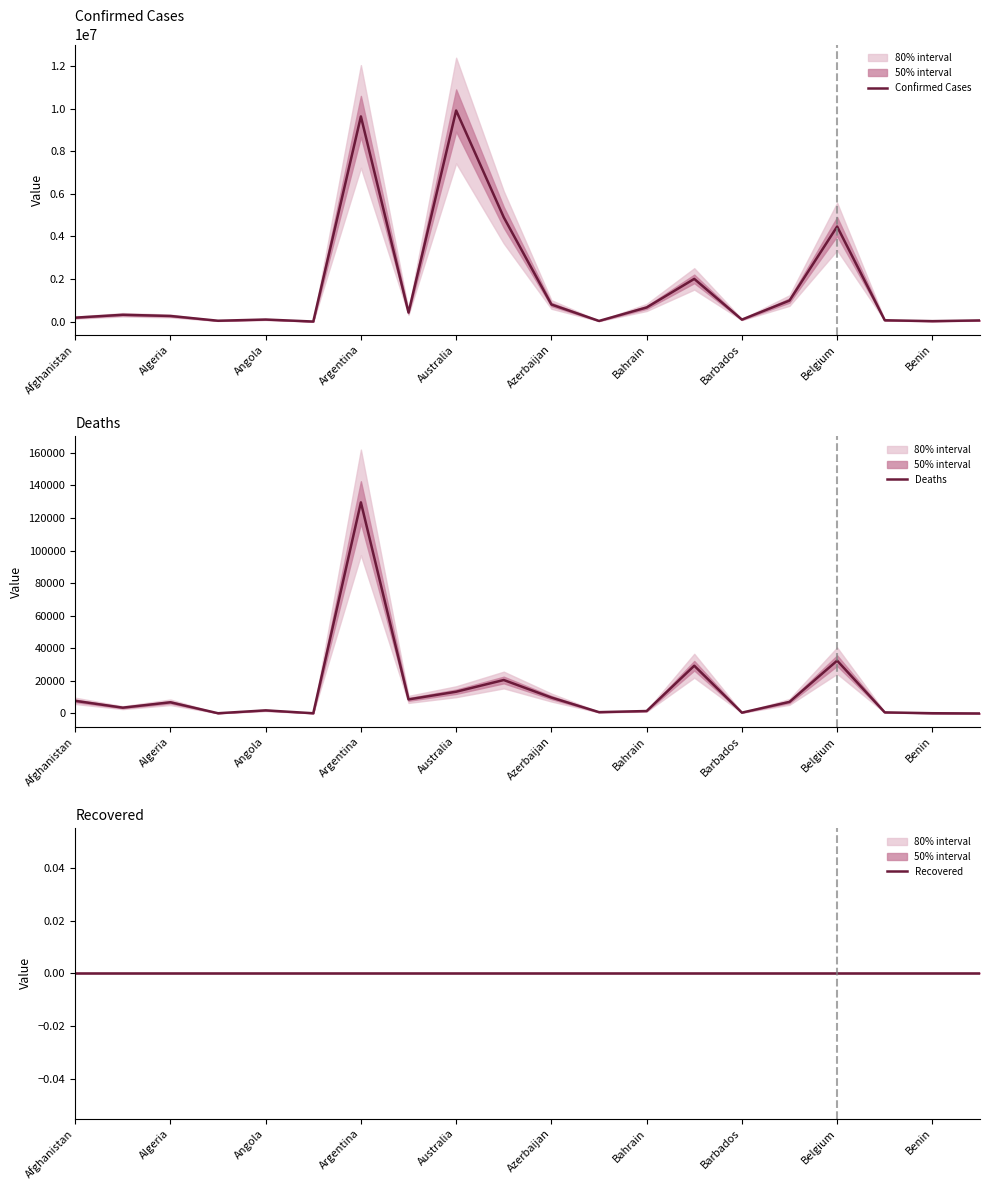

At which category does the chart reach its minimum across all series?

Afghanistan